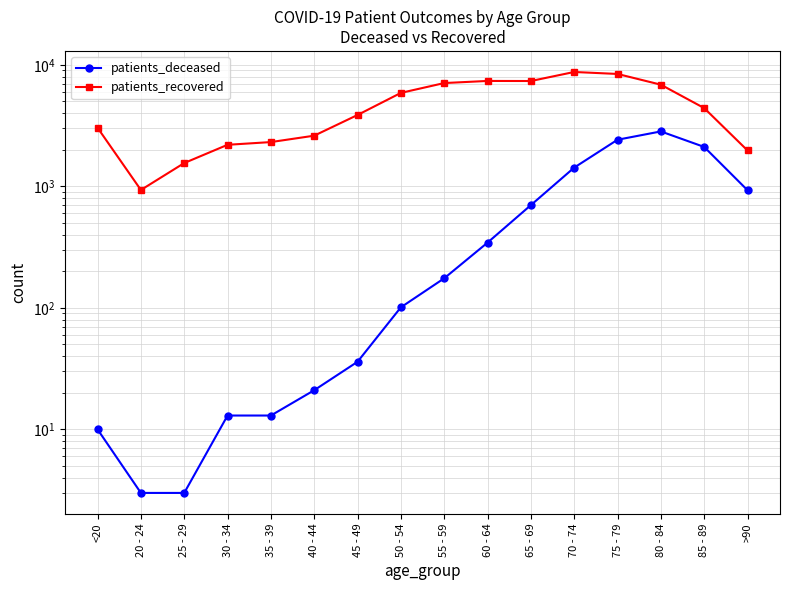

What are all the series names shown in the legend?

patients_deceased, patients_recovered